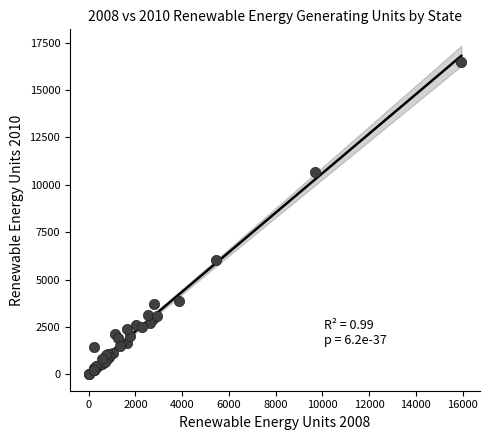

What Y value in the scatter plot is closest to 8230?

6033